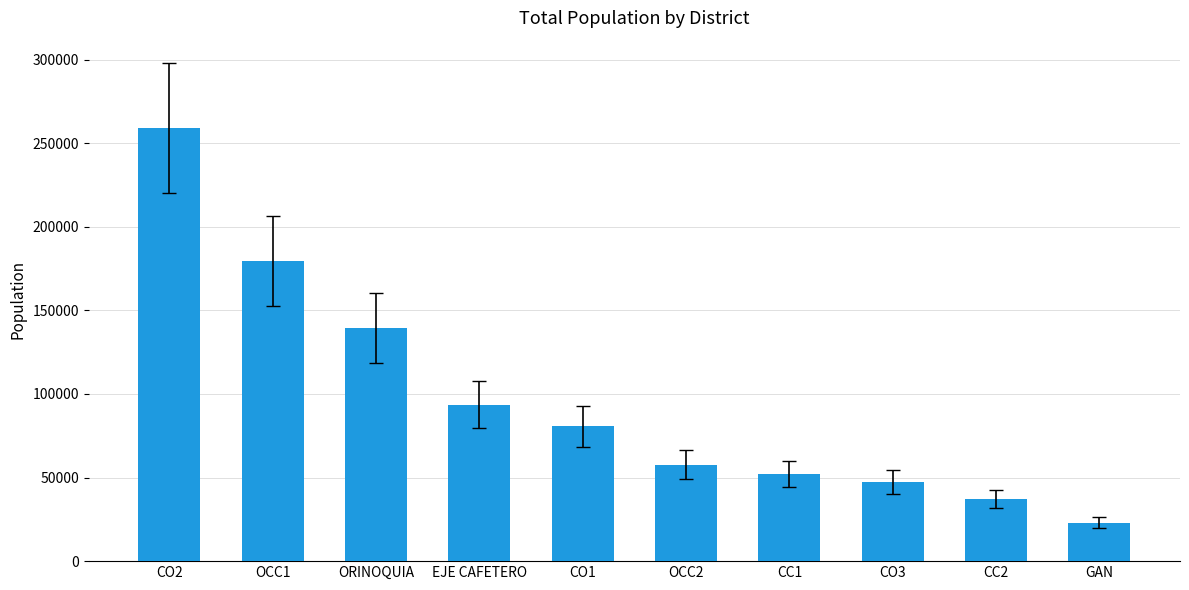

Which category has the lowest value across all series?

GAN